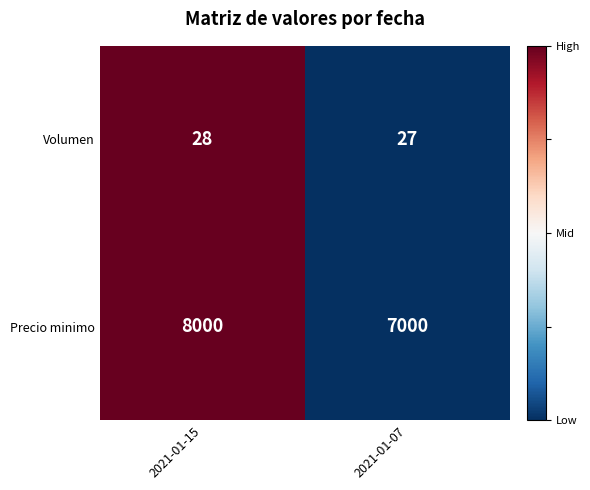

Which series has the largest total across all categories?

Precio minimo